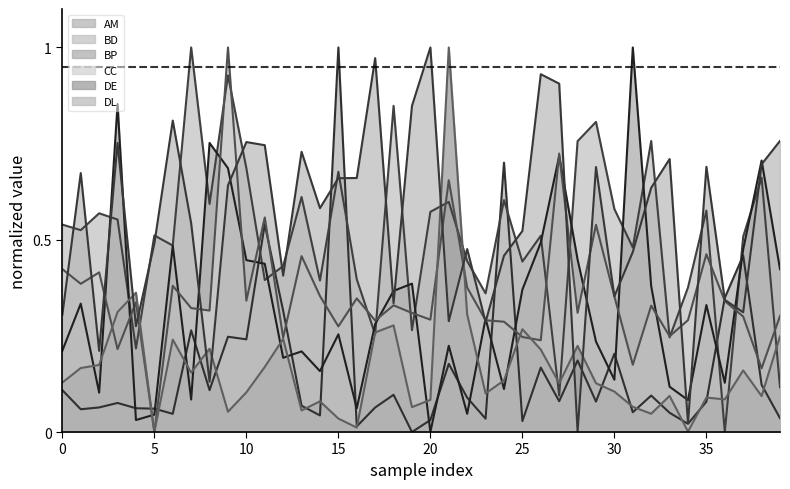

Is the value of CC at 34 greater than the value of DL at 24?

No